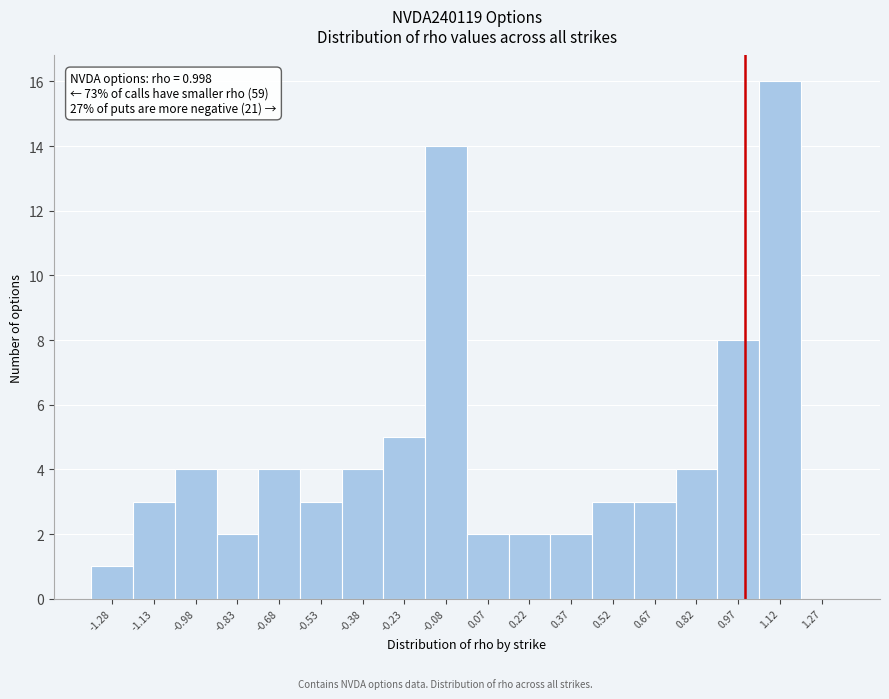

Over which range of the x-axis is the bar tallest?

1.05 to 1.20